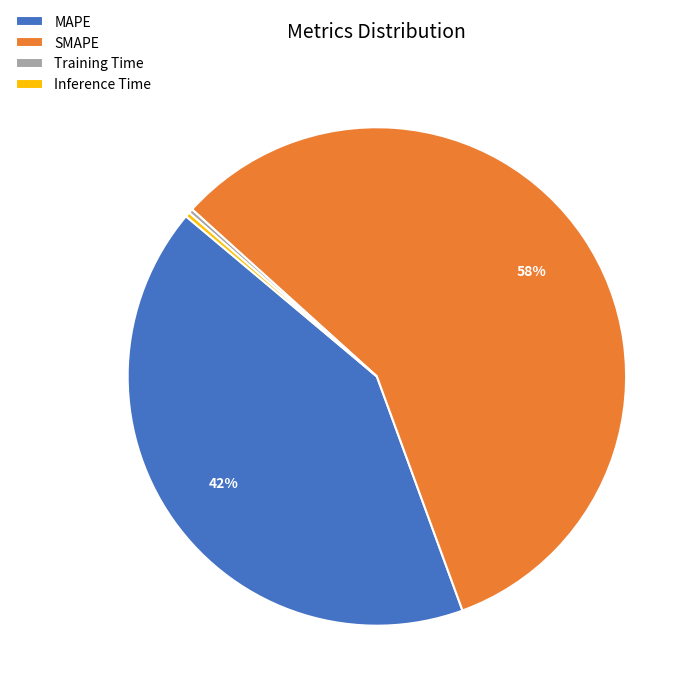

Is it true that Training Time is 0% of the pie?

True